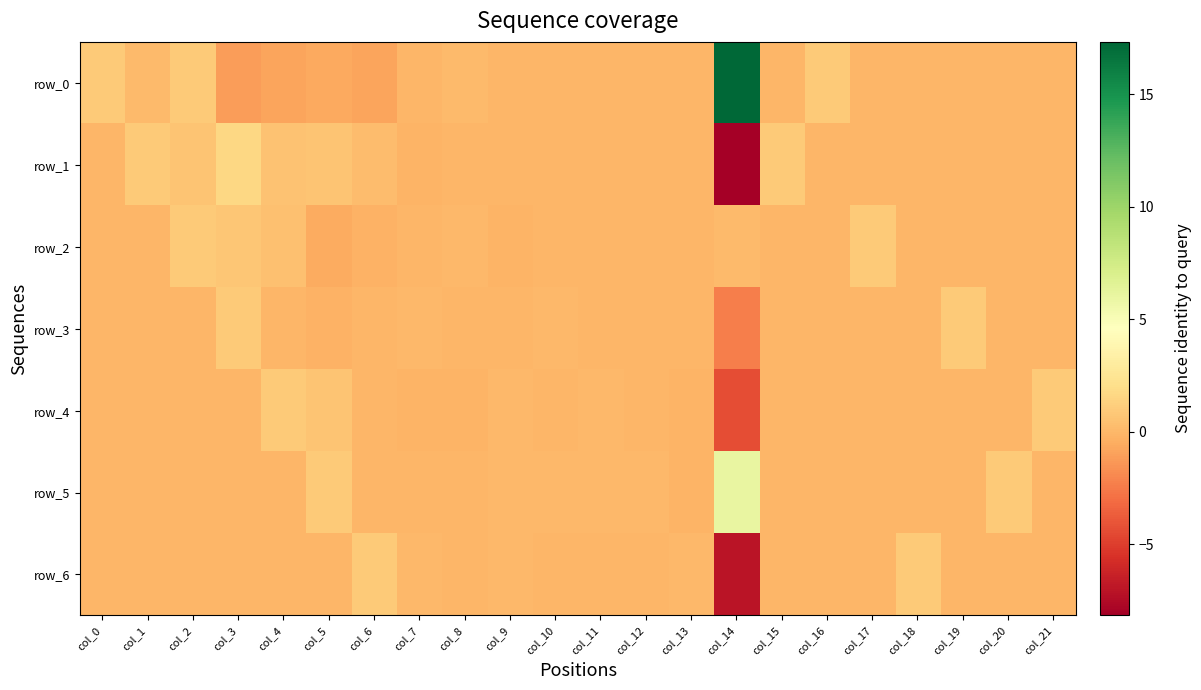

Where is row_5 nearest to the value 2?

col_5